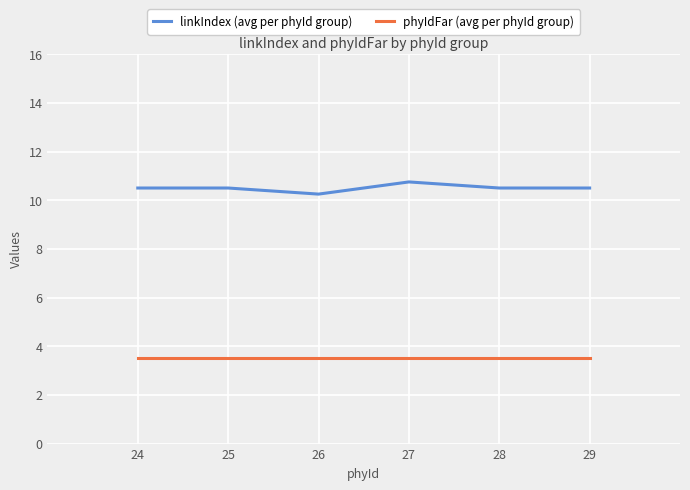

The value of phyIdFar (avg per phyId group) at 24 is 4.8. True or false?

False